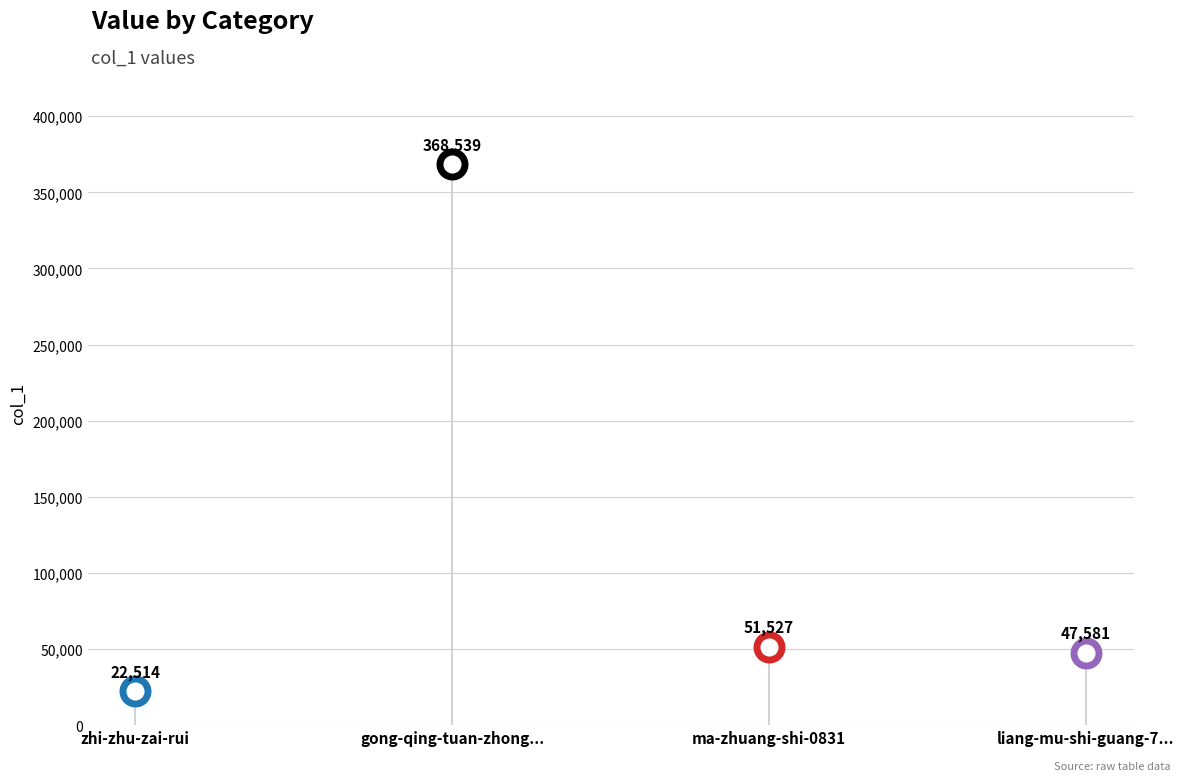

Does the chart display data point markers on the line(s)?

No